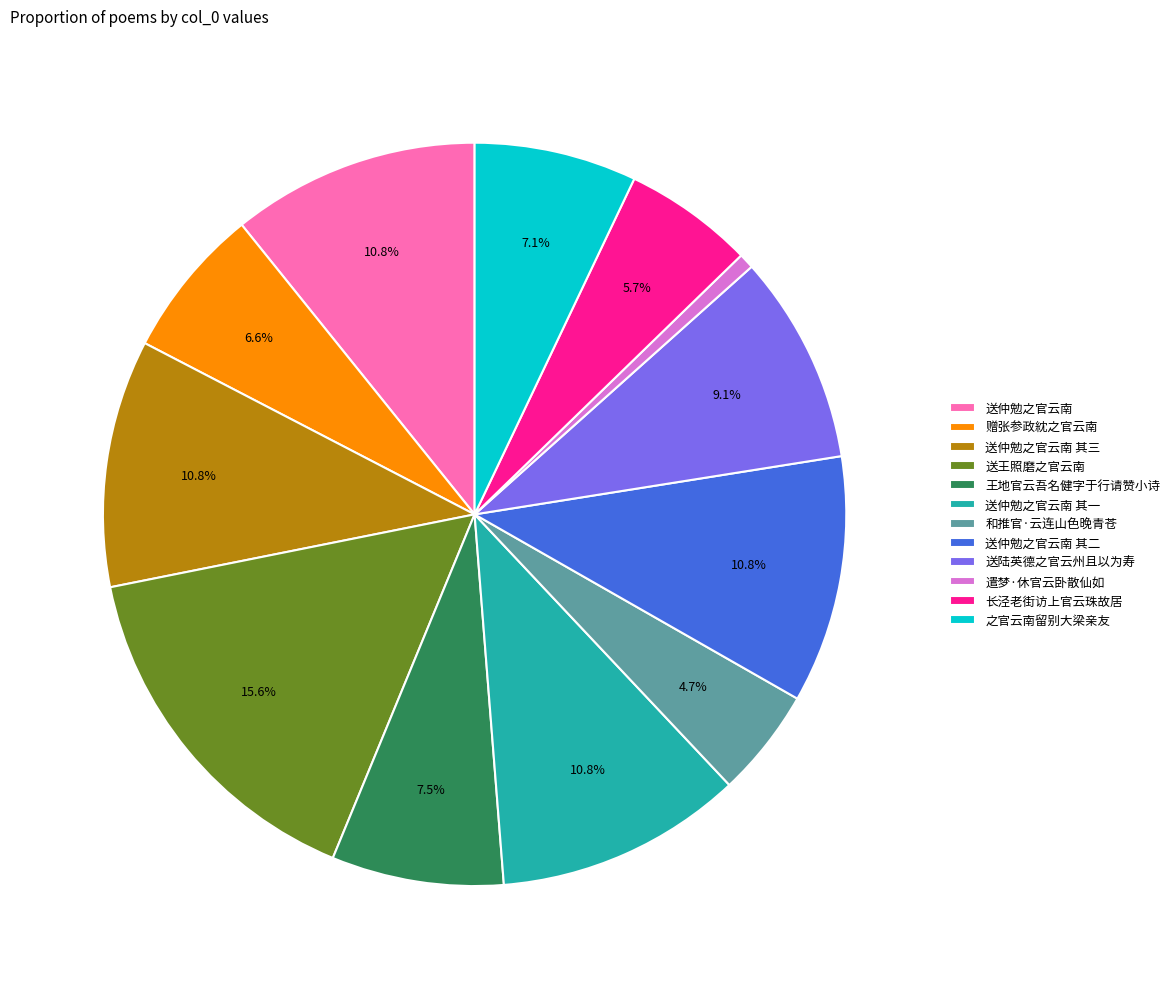

How many slices are in this pie chart?

12